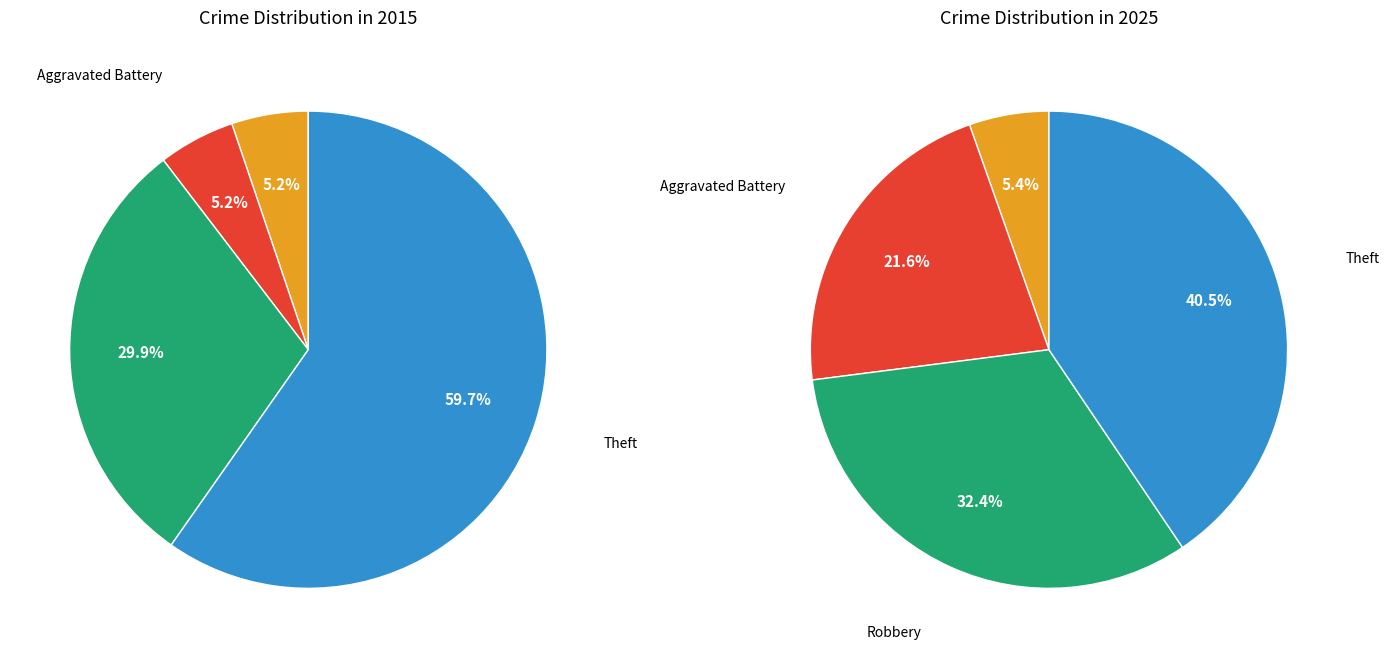

Does 2 represent more than half of the total?

No